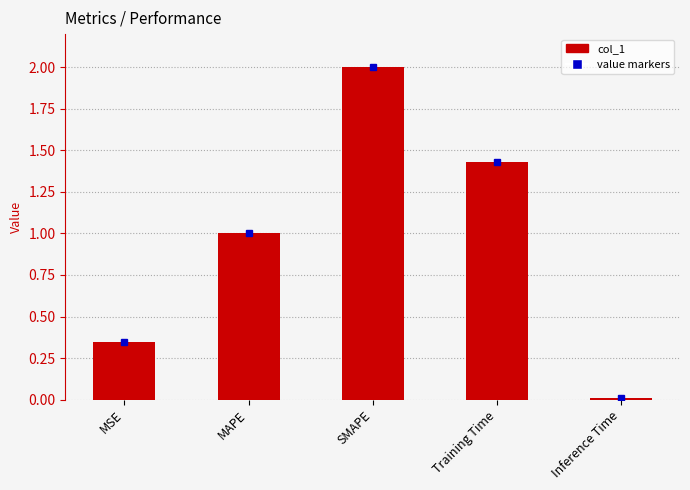

Reading left to right, extract all data points from this chart.

value markers: 0.3	1.0	2.0	1.4	0.0
col_1: 0.3	1.0	2.0	1.4	0.0